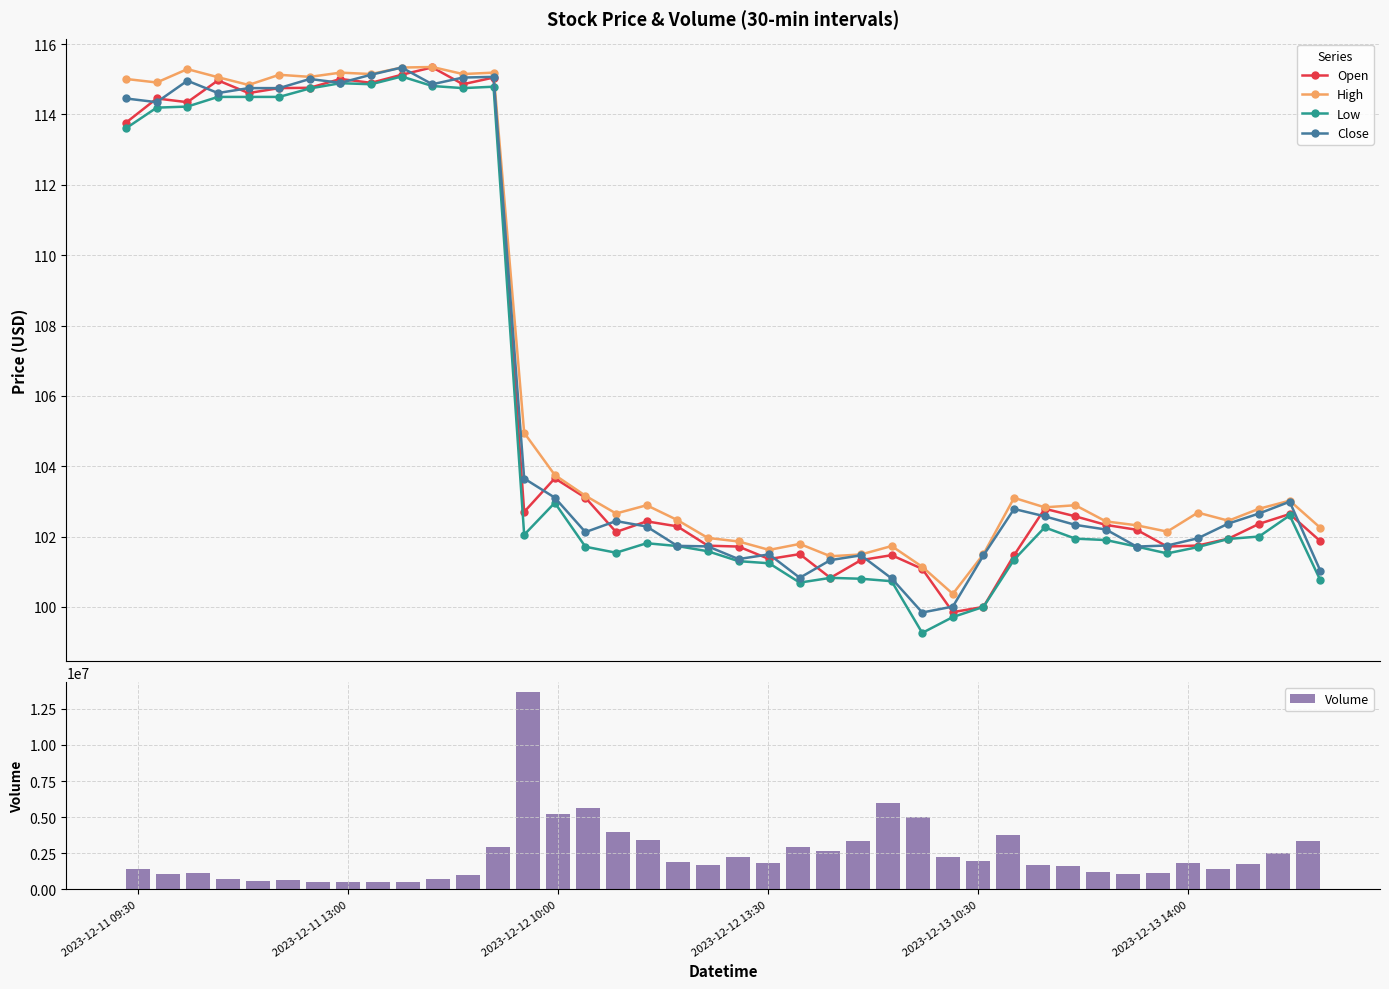

True or false: High has more than 2 interior local peaks.

True